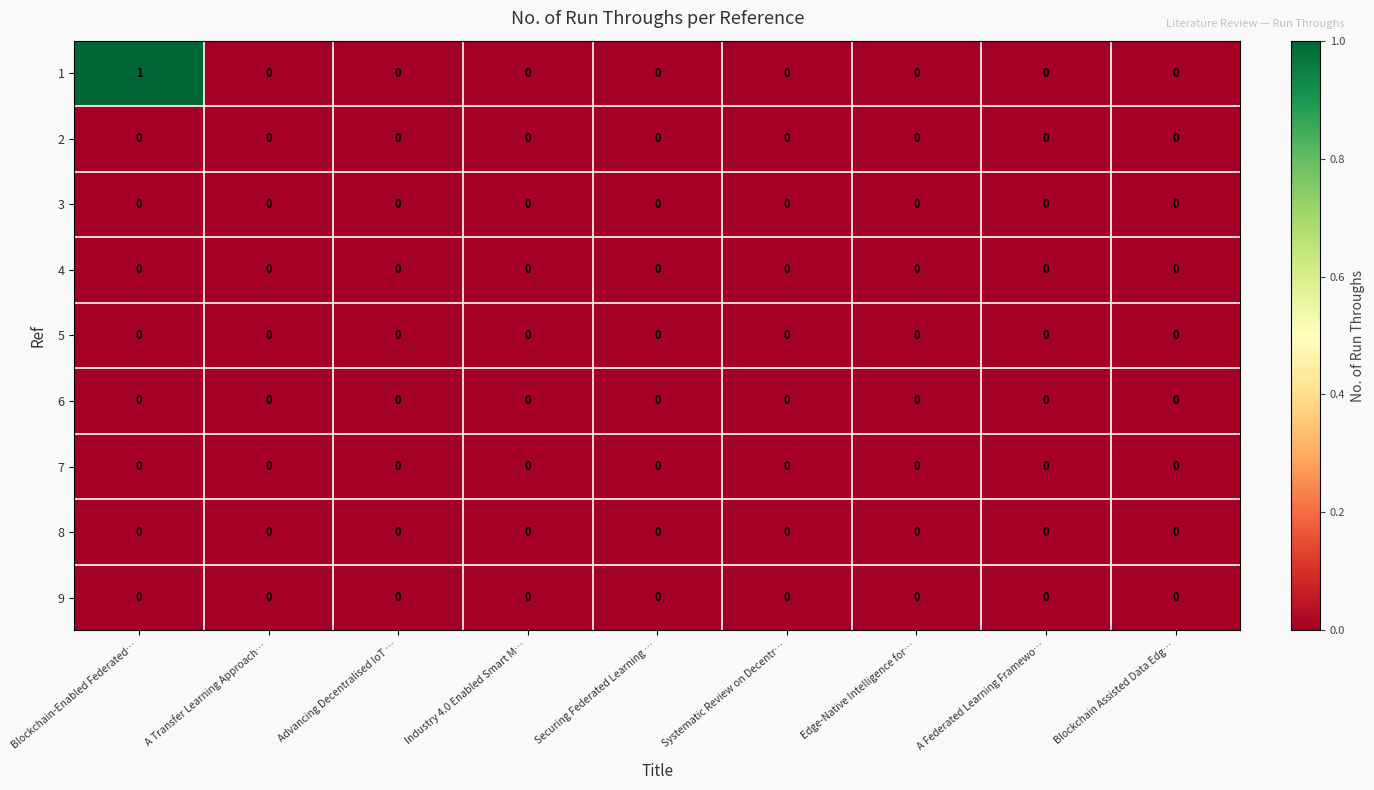

How many 1 values are between 0 and 1?

9